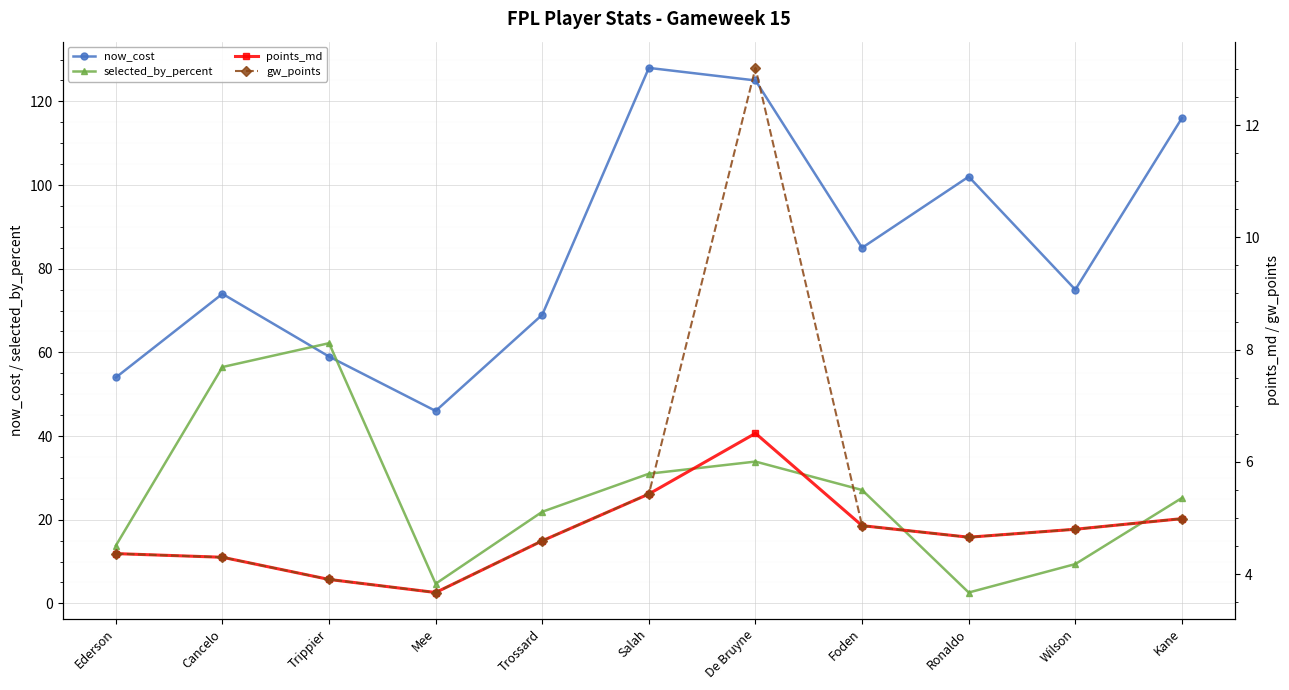

What is the sum of all points_md values?

52.1